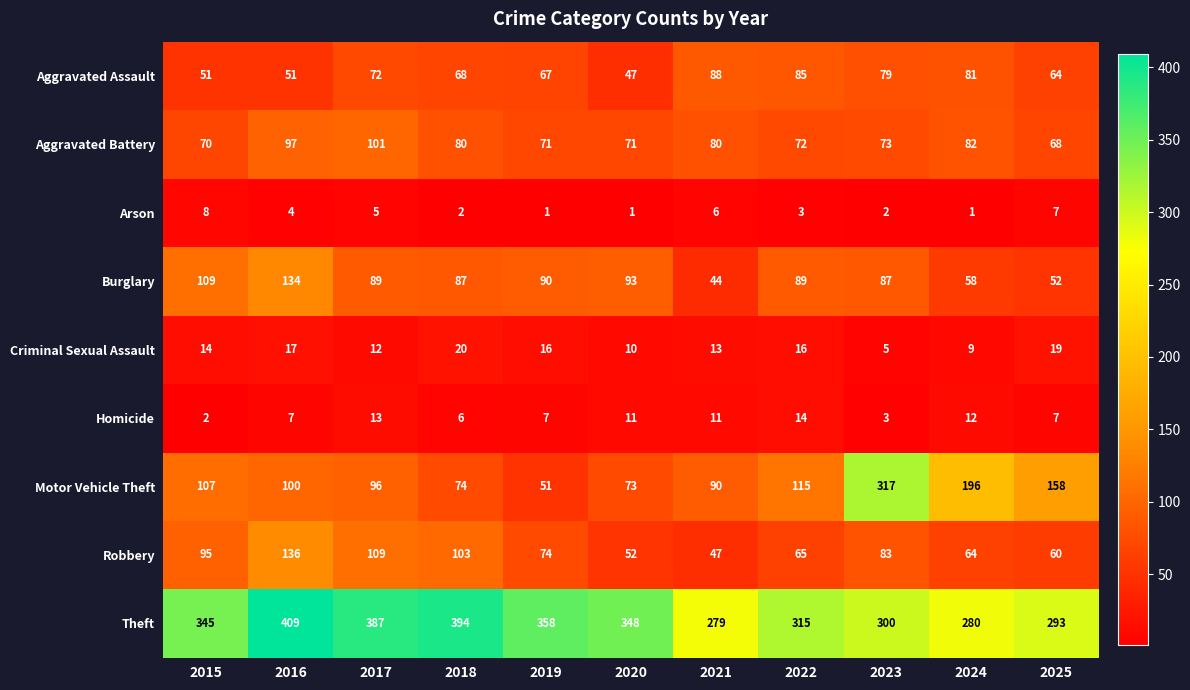

What is the difference between the maximum and minimum values in the Theft series?

130